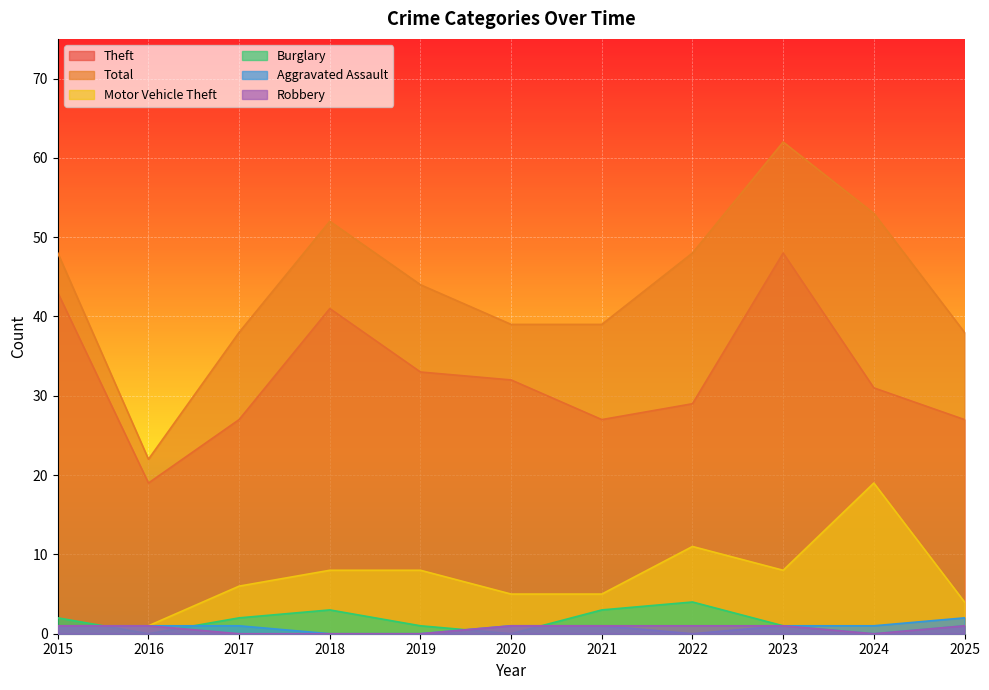

Rank the categories by Theft value from lowest to highest.

2016, 2017, 2021, 2025, 2022, 2024, 2020, 2019, 2018, 2015, 2023